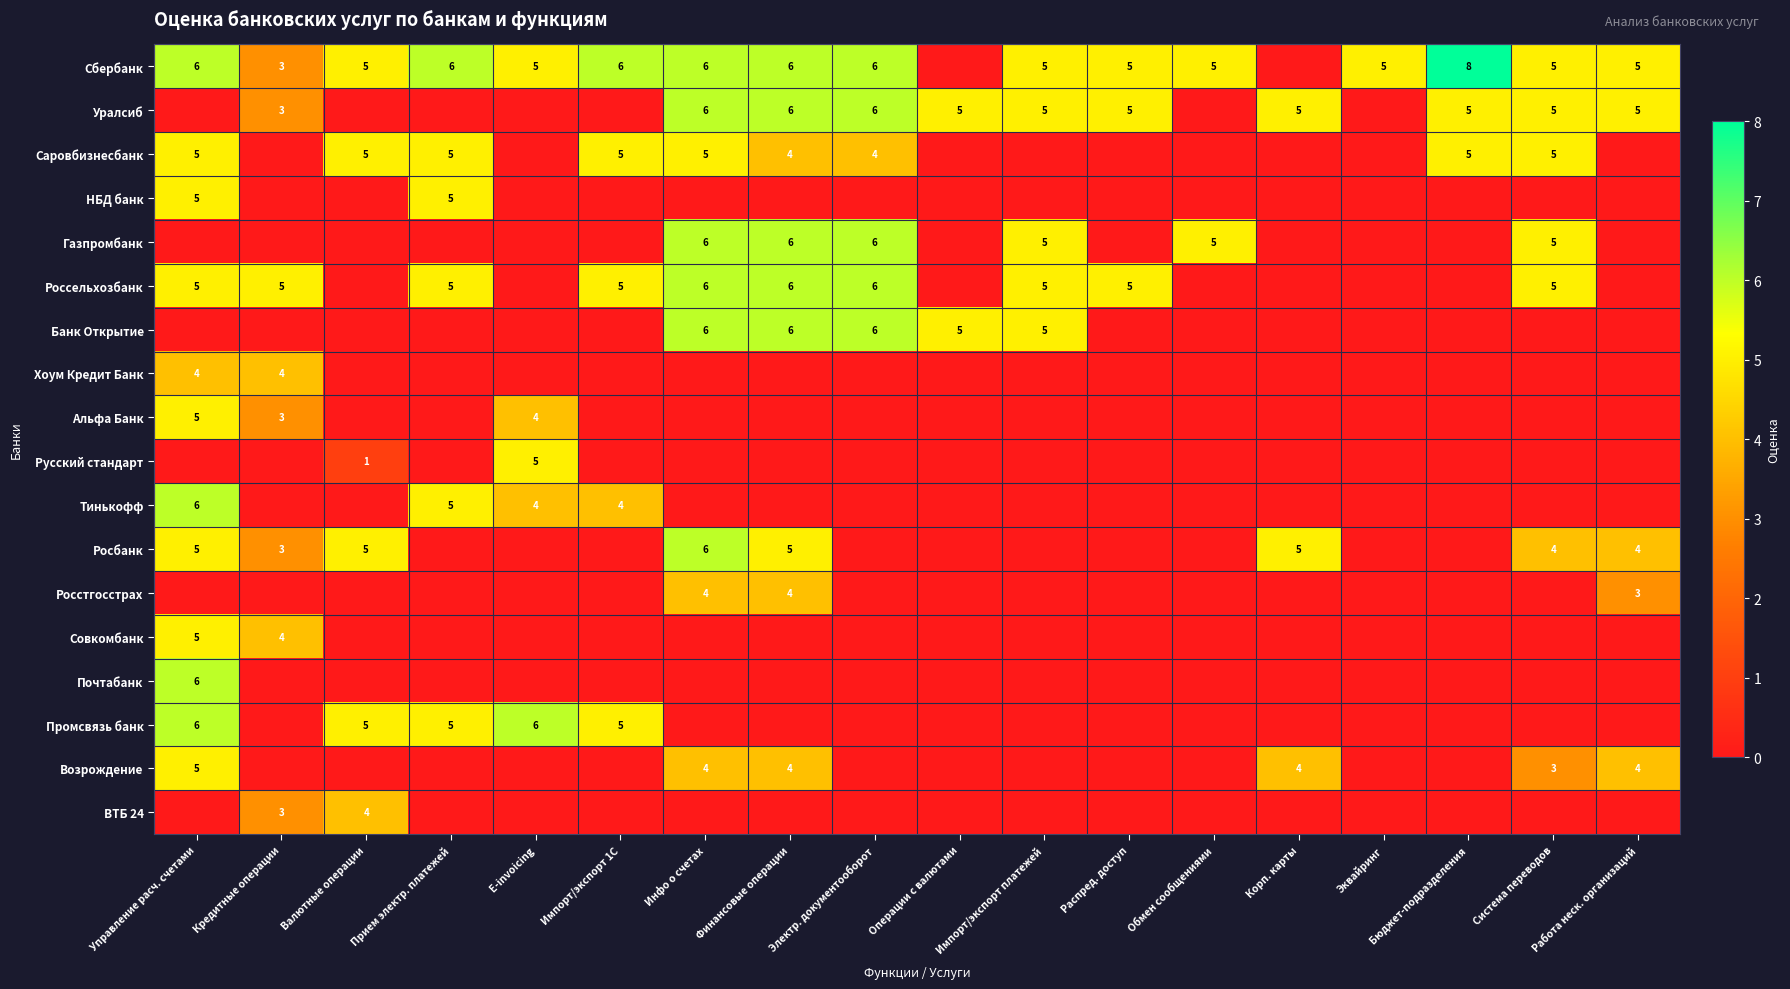

Is it true that Совкомбанк equals 4 at Кредитные операции?

True